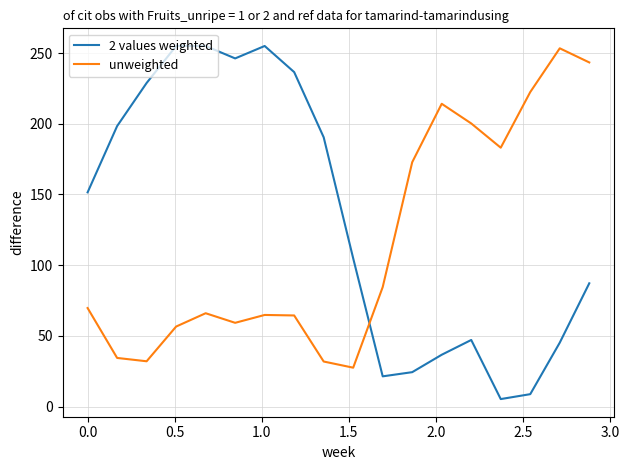

True or false: 2 values weighted and unweighted intersect in this chart.

True